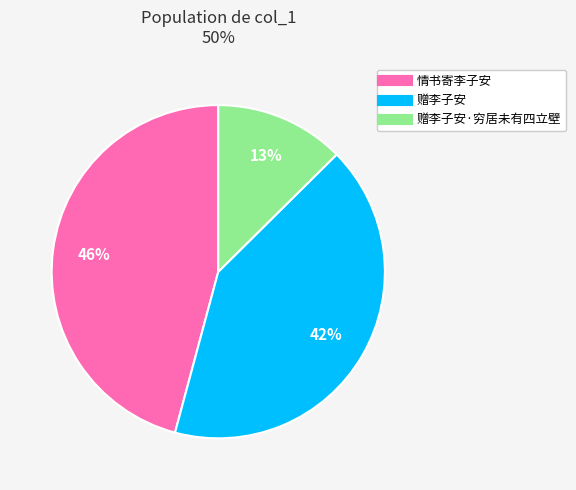

How many segments does this pie chart have?

3